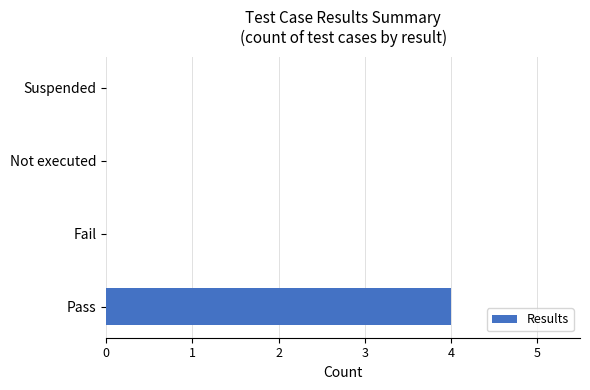

Is it true that the value at Suspended is 0?

True